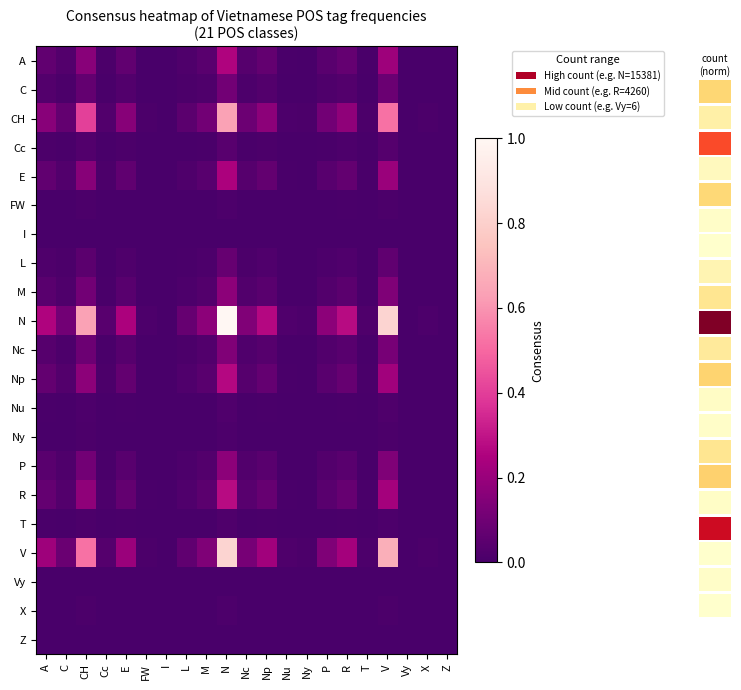

At which label does C reach its peak?

N